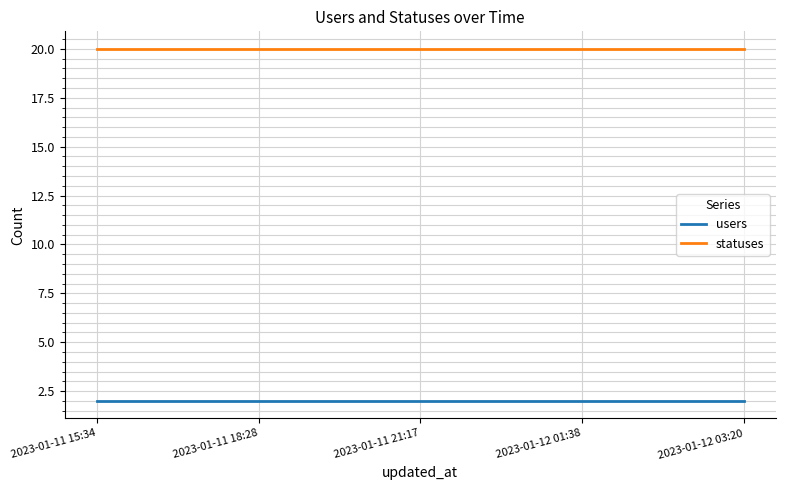

True or false: statuses and users cross at least once.

False